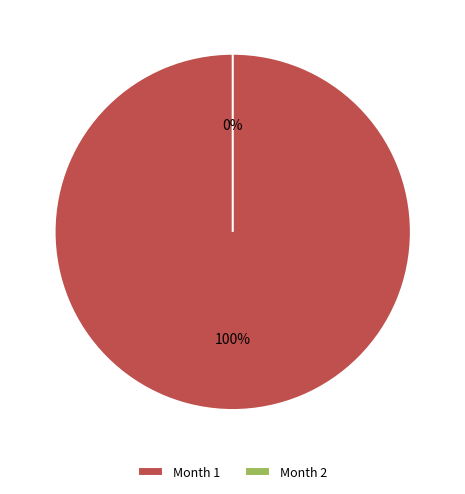

To the nearest percent, what is the average slice percentage?

50%